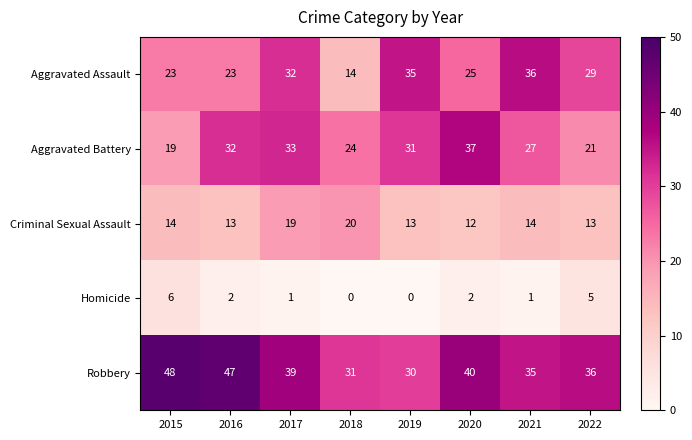

What is the difference between the Criminal Sexual Assault values at 2016 and 2018?

7